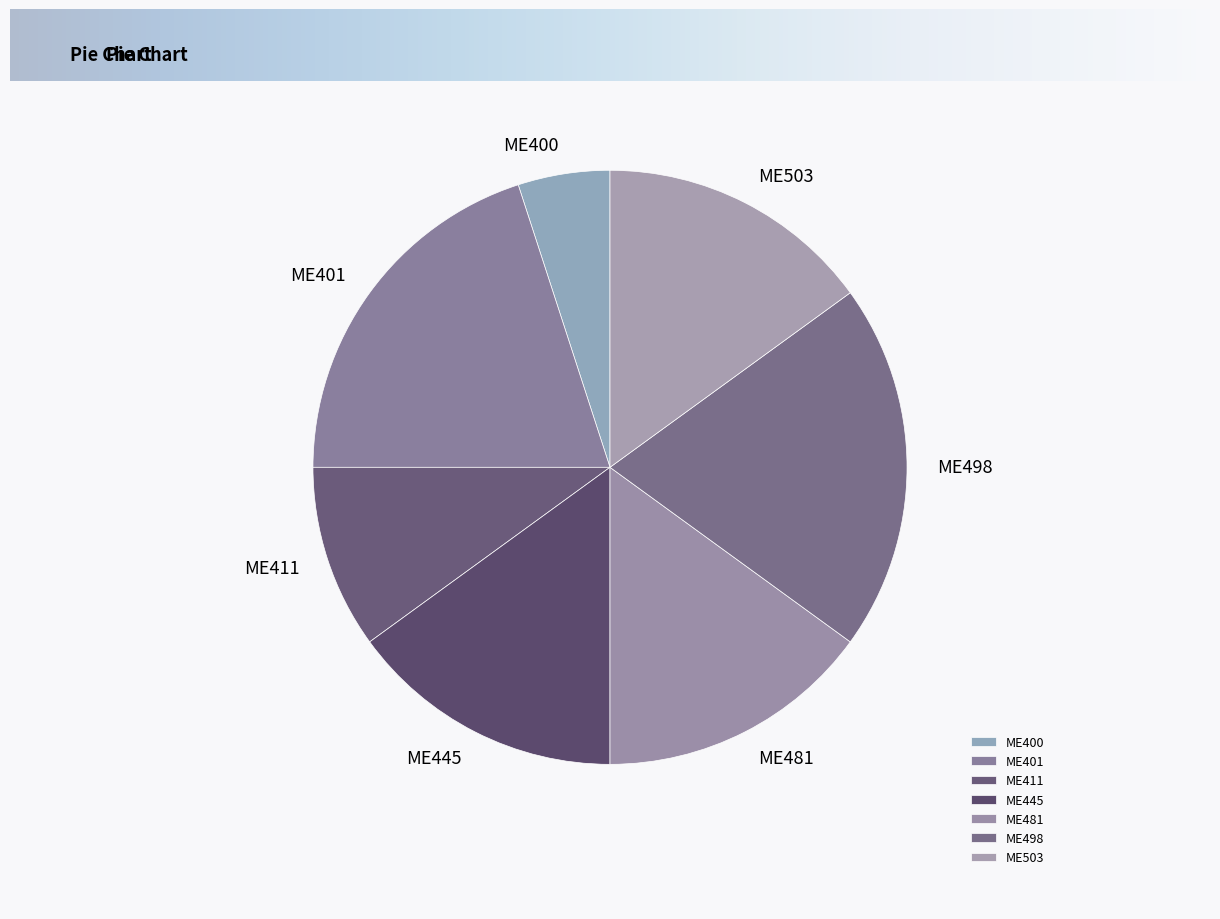

Does ME481 represent more than half of the total?

No